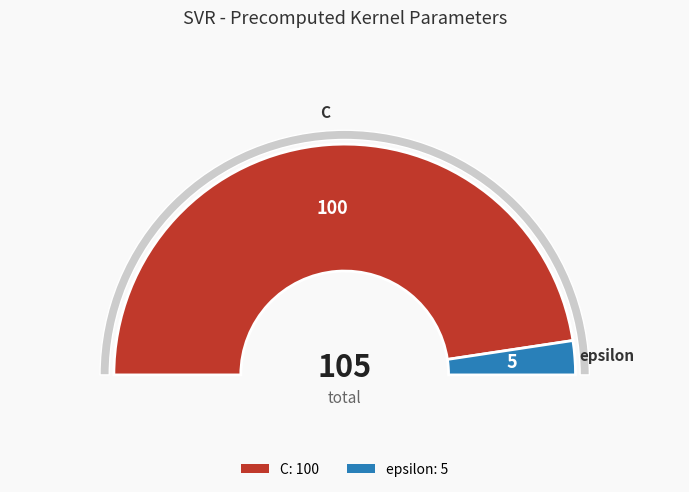

Which slice represents more than half of the pie?

C